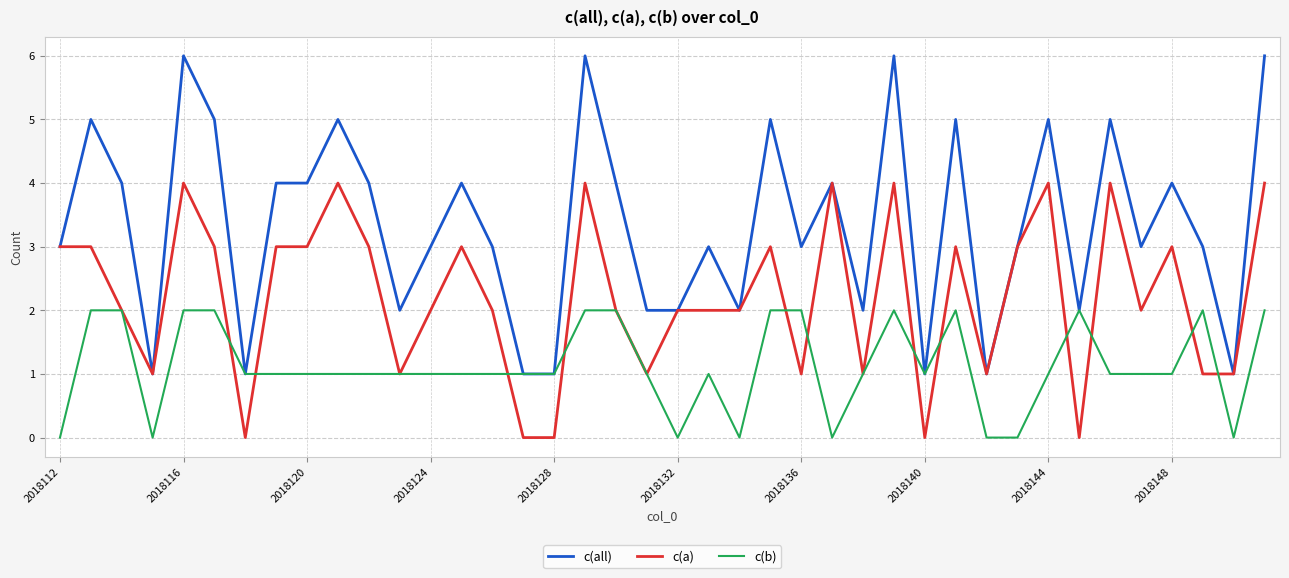

What are all the series names shown in the legend?

c(all), c(a), c(b)